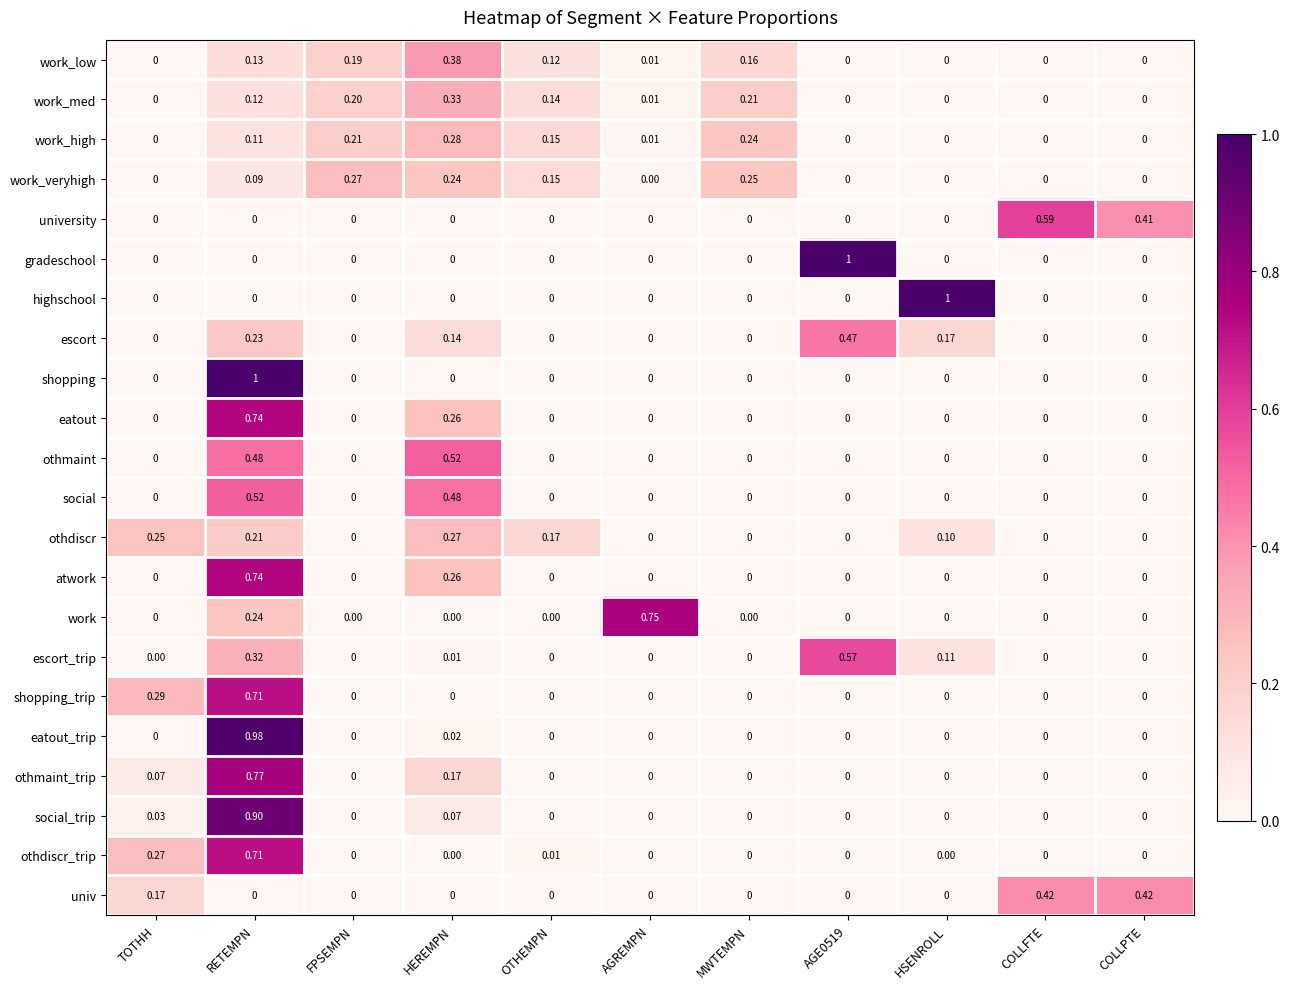

At how many categories does at least one series exceed 0?

11